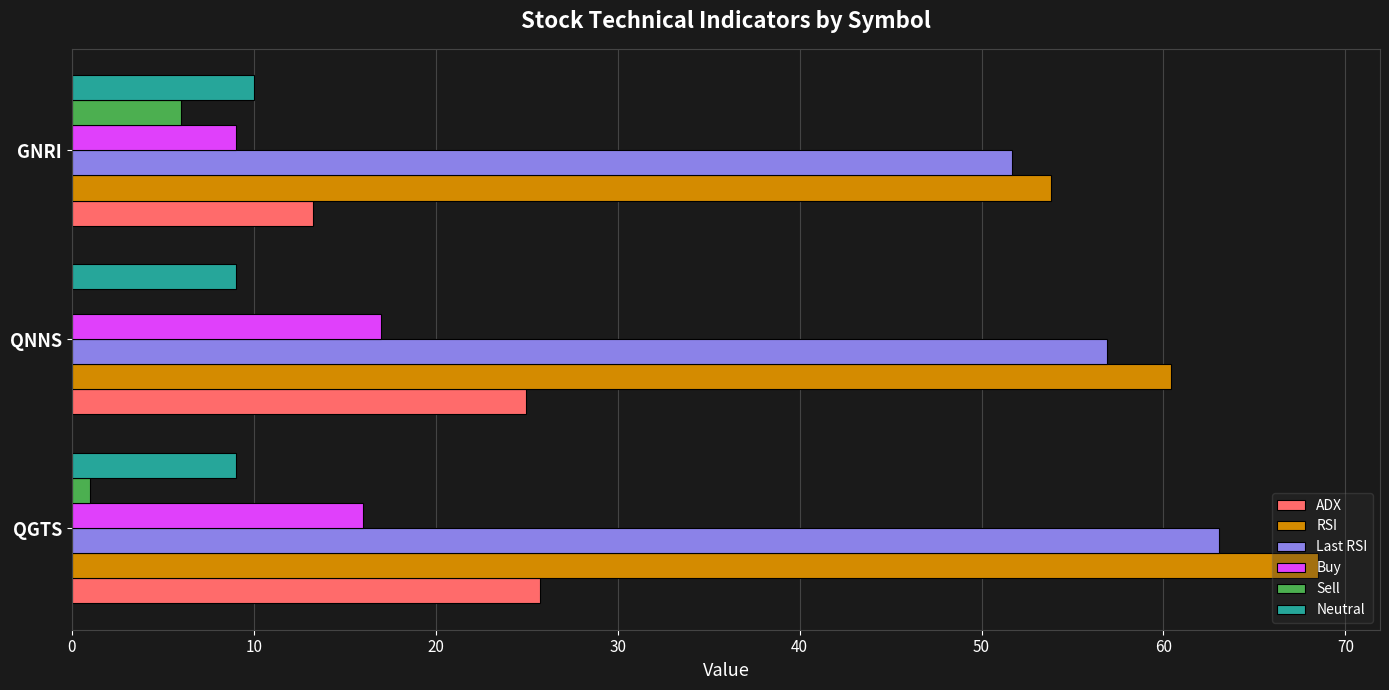

Is the value of Buy at GNRI greater than the value of Last RSI at GNRI?

No